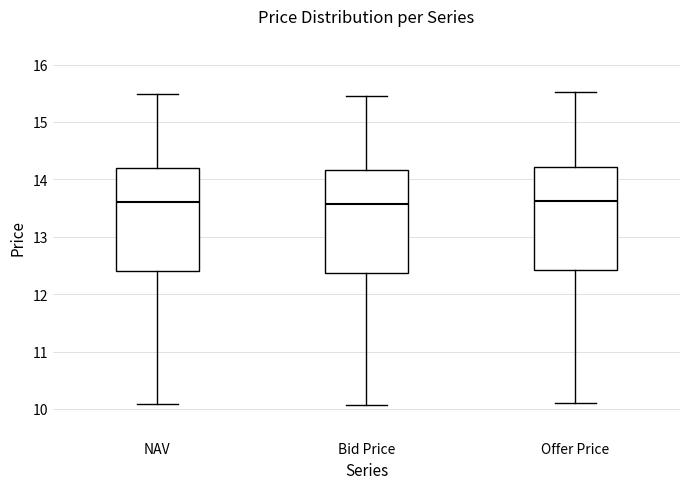

Reading left to right, transcribe this box plot: for each box, give where its median line is, the range the box spans, and where its two whiskers end, as read against the y-axis. The values are not printed on the chart, so give them approximately, as read against the axis.

NAV: median 13.6, box 12.4 to 14.2, whiskers 10.1 to 15.5
Bid Price: median 13.6, box 12.4 to 14.2, whiskers 10.1 to 15.5
Offer Price: median 13.6, box 12.4 to 14.2, whiskers 10.1 to 15.5